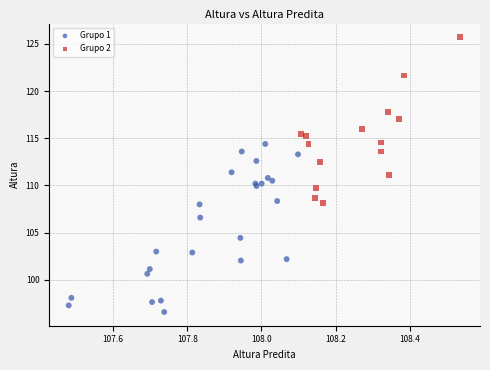

Which series contains the highest Y value?

Grupo 2